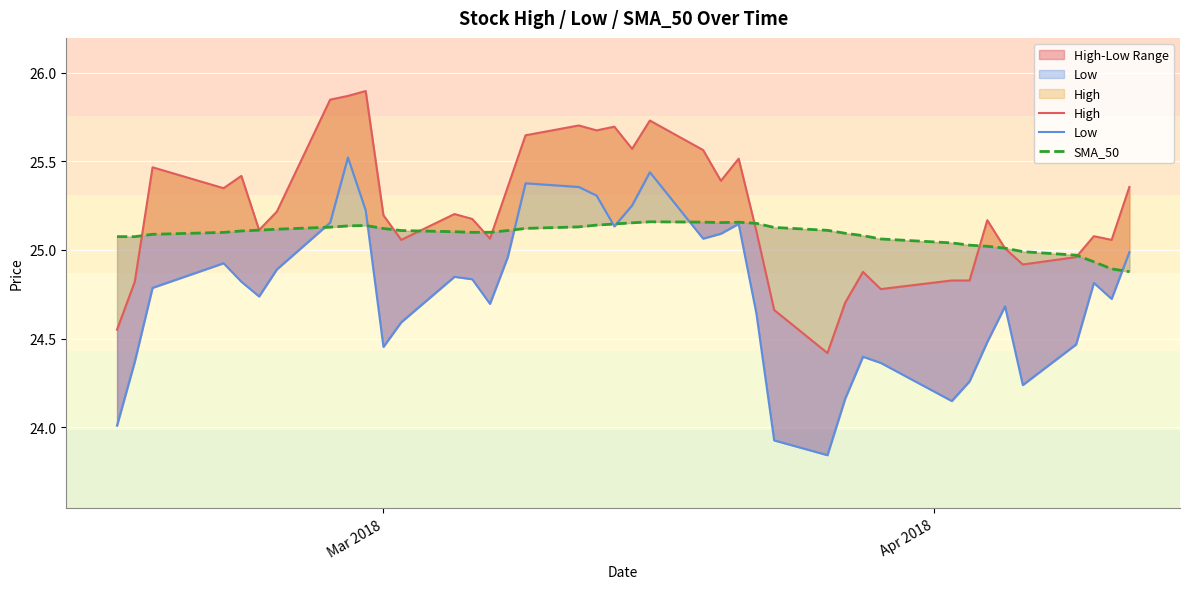

How many series are shown in this chart?

3